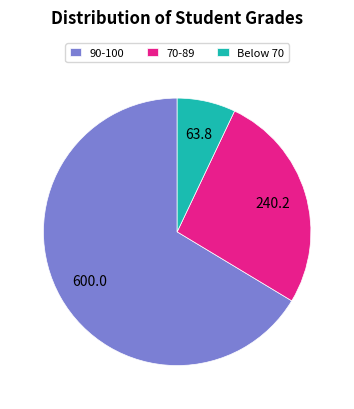

The 90-100 slice represents 57% of the pie. True or false?

False